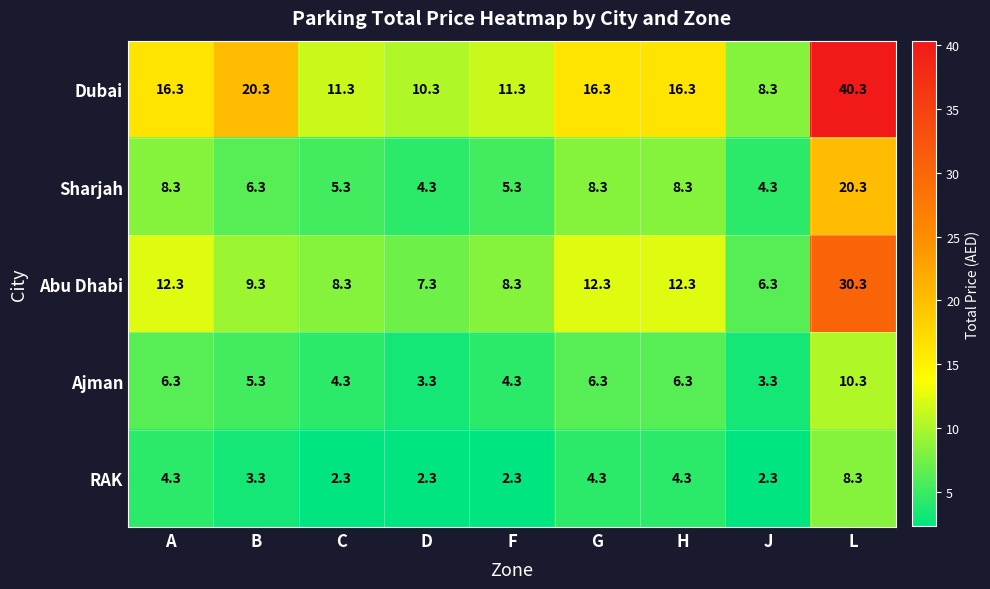

Is the value of Ajman at B greater than the value of Sharjah at B?

No